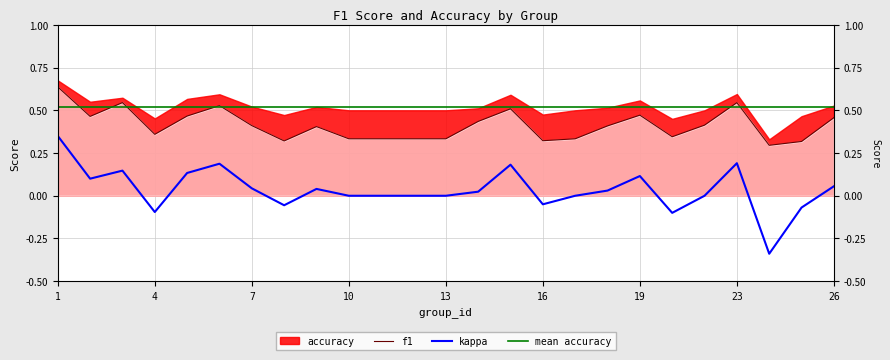

The value of f1 at 3 is 0.5. True or false?

True